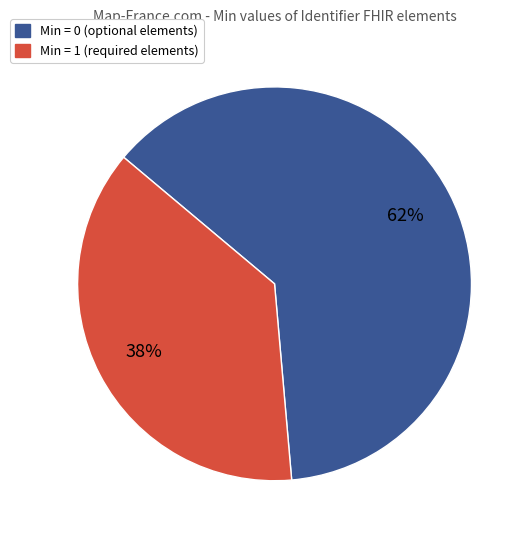

What is the smallest slice in the pie chart?

Min = 1 (required elements)